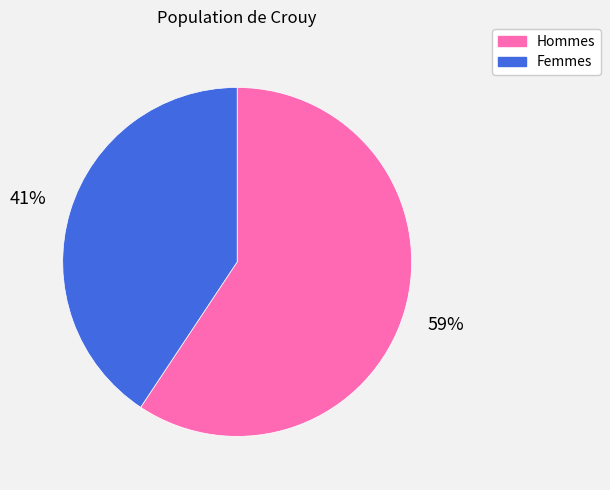

Is the sum of Femmes and Hommes greater than half?

Yes